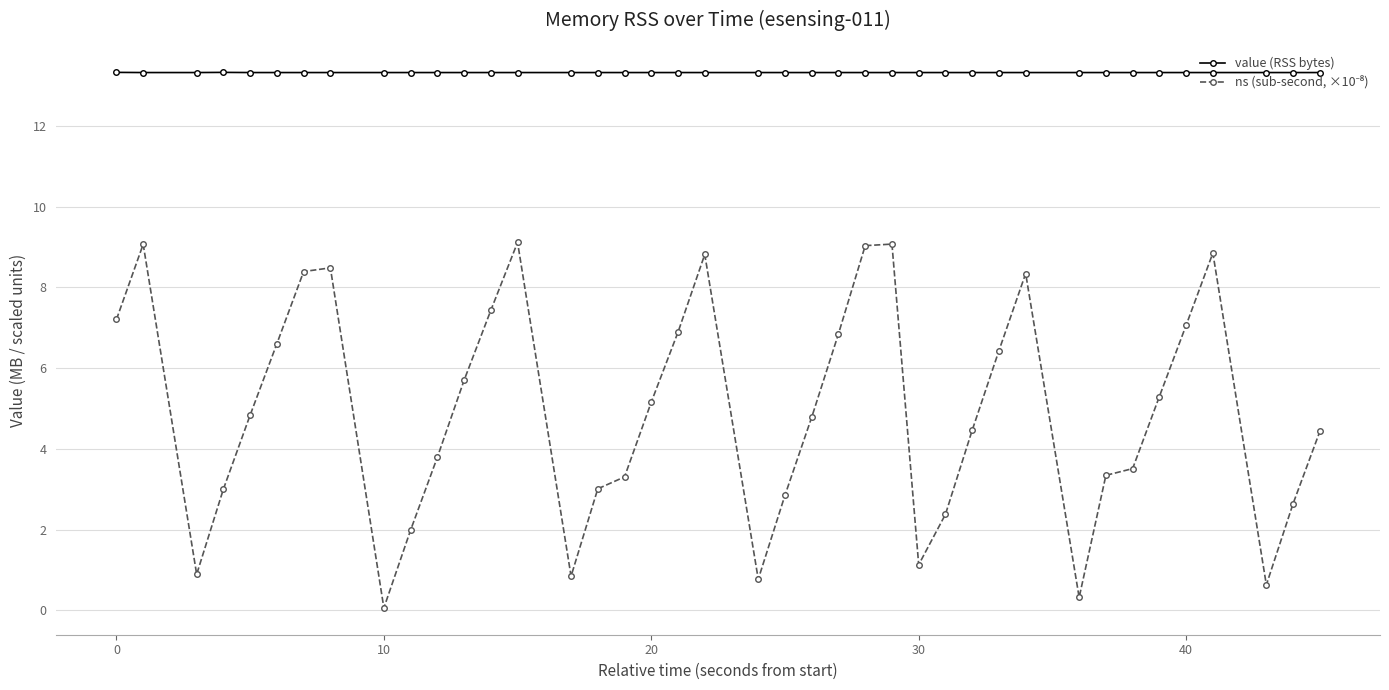

Count the value (RSS bytes) values in the range 13 to 14.

40